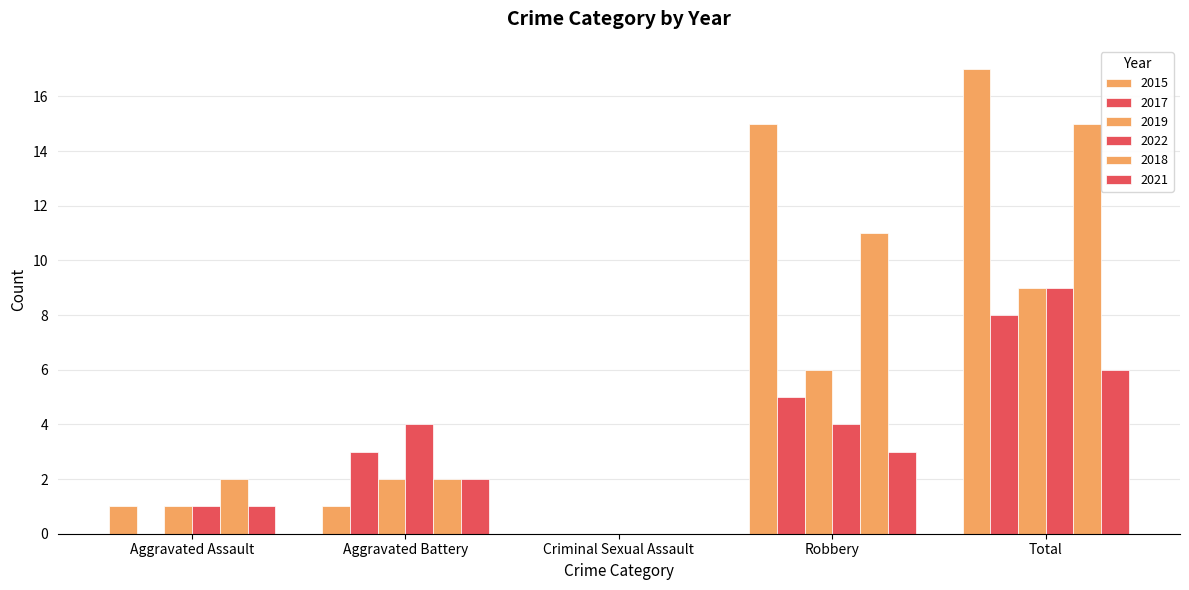

What is the average value of the 2019 series?

4